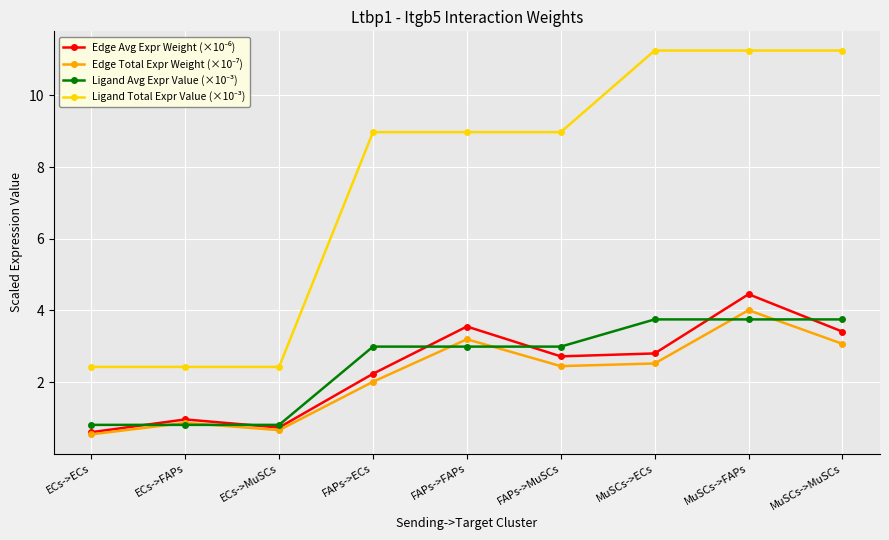

At which category is the sum across all series the highest?

MuSCs->FAPs